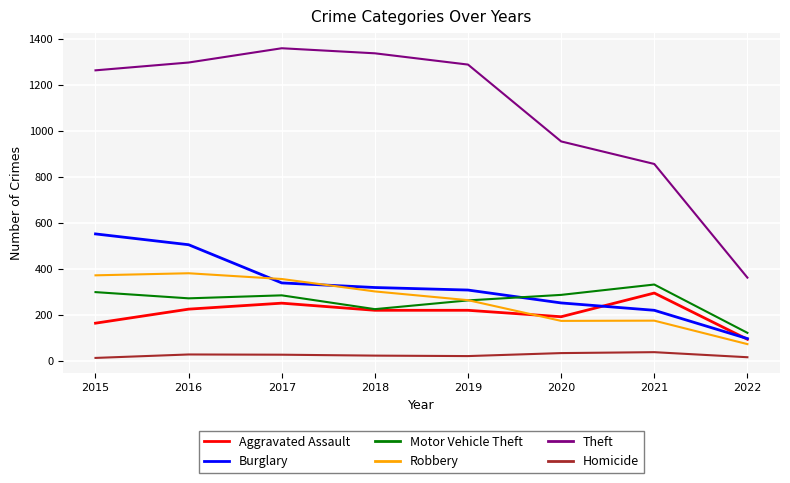

What is the maximum value for Robbery?

381